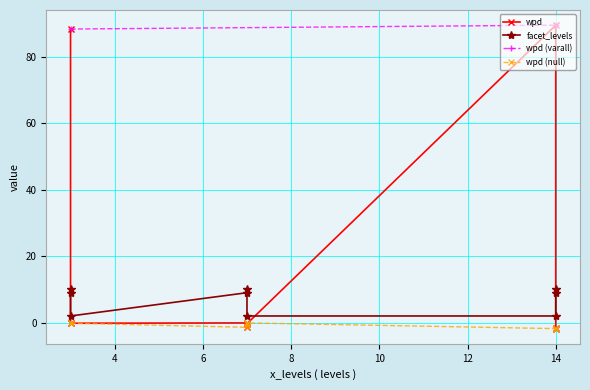

True or false: facet_levels has a value of 3.2 at 14.

False